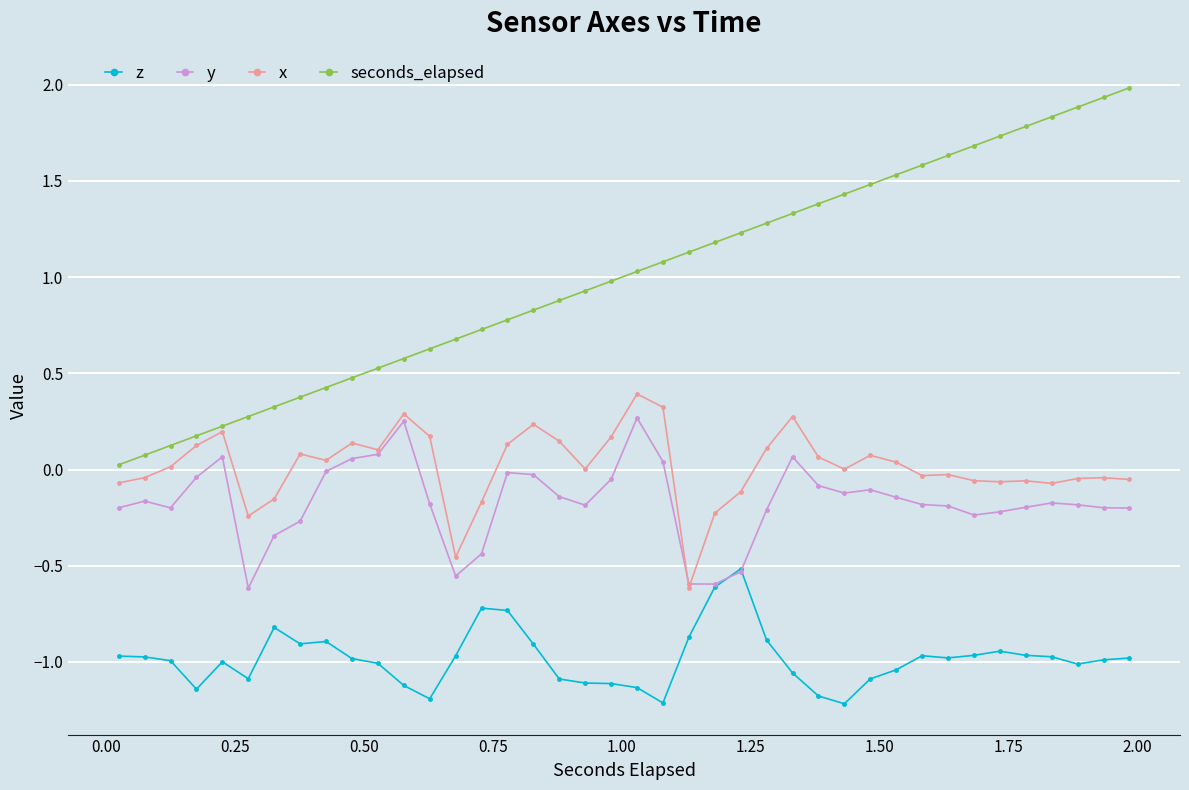

Which series has the largest range (max minus min)?

seconds_elapsed